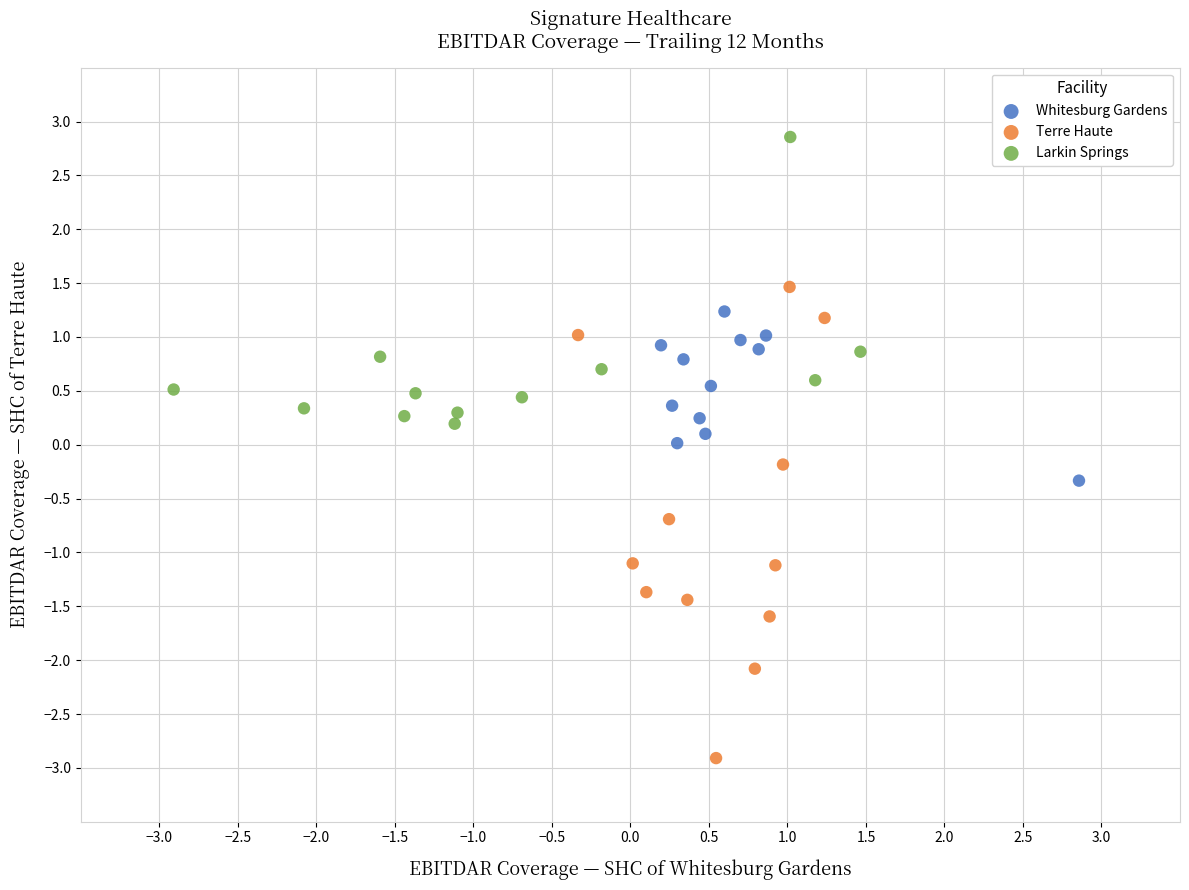

Which series has the widest spread of Y values?

Terre Haute